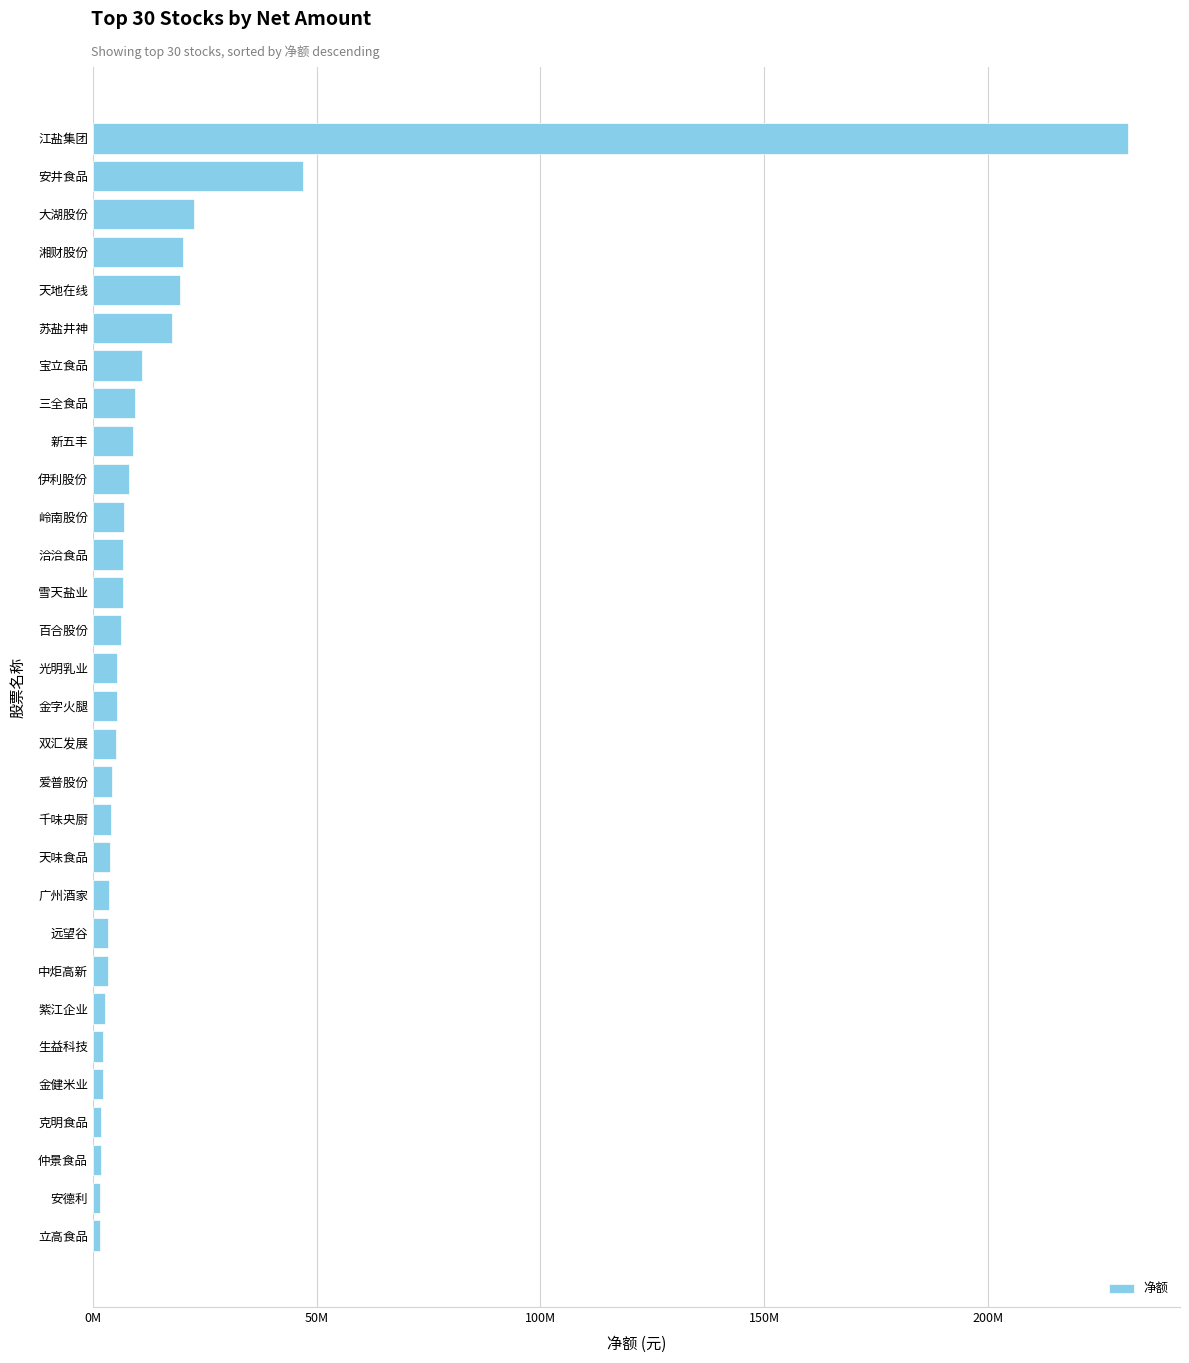

Does the chart contain any negative values?

No